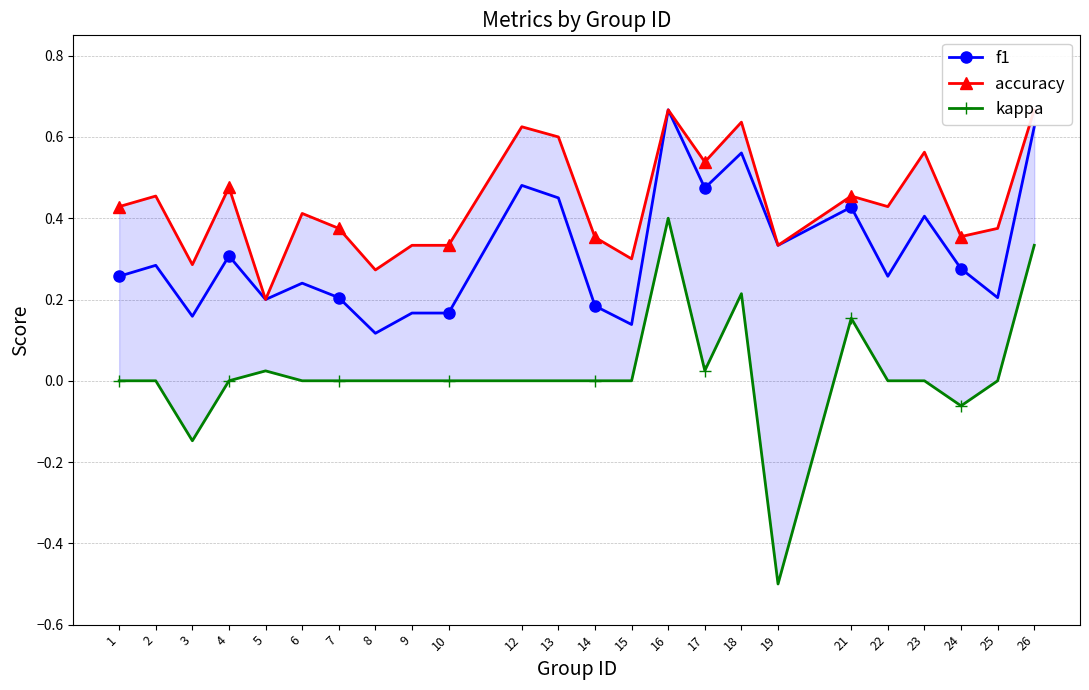

Is it true that kappa equals 0.0 at 15?

True